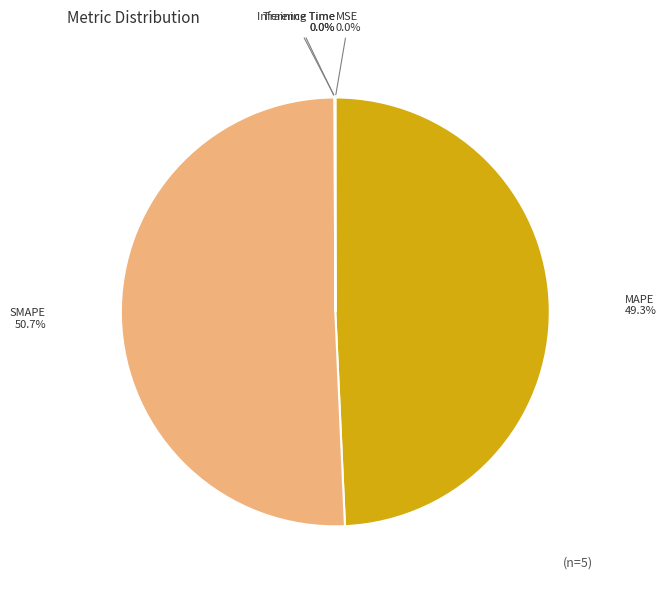

To the nearest percent, what portion does SMAPE represent?

51%